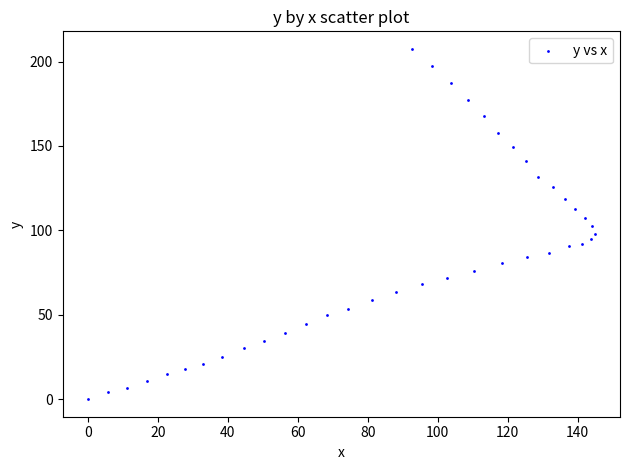

What is the range of Y values (max minus min)?

207.5